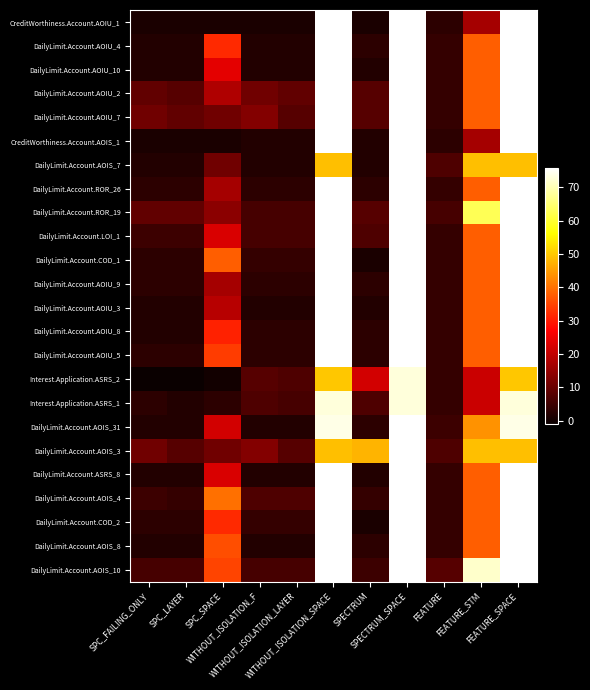

Reading right to left, what are all the values shown in this chart?

CreditWorthiness.Account.AOIU_1: FEATURE_SPACE=76	FEATURE_STM=17	FEATURE=3	SPECTRUM_SPACE=76	SPECTRUM=1	WITHOUT_ISOLATION_SPACE=76	WITHOUT_ISOLATION_LAYER=1	WITHOUT_ISOLATION_F=1	SPC_SPACE=1	SPC_LAYER=1	SPC_FAILING_ONLY=1
DailyLimit.Account.AOIU_4: FEATURE_SPACE=76	FEATURE_STM=38	FEATURE=4	SPECTRUM_SPACE=76	SPECTRUM=3	WITHOUT_ISOLATION_SPACE=76	WITHOUT_ISOLATION_LAYER=2	WITHOUT_ISOLATION_F=2	SPC_SPACE=32	SPC_LAYER=2	SPC_FAILING_ONLY=2
DailyLimit.Account.AOIU_10: FEATURE_SPACE=76	FEATURE_STM=38	FEATURE=4	SPECTRUM_SPACE=76	SPECTRUM=2	WITHOUT_ISOLATION_SPACE=76	WITHOUT_ISOLATION_LAYER=2	WITHOUT_ISOLATION_F=2	SPC_SPACE=24	SPC_LAYER=2	SPC_FAILING_ONLY=2
DailyLimit.Account.AOIU_2: FEATURE_SPACE=76	FEATURE_STM=38	FEATURE=4	SPECTRUM_SPACE=76	SPECTRUM=8	WITHOUT_ISOLATION_SPACE=76	WITHOUT_ISOLATION_LAYER=9	WITHOUT_ISOLATION_F=11	SPC_SPACE=18	SPC_LAYER=8	SPC_FAILING_ONLY=9
DailyLimit.Account.AOIU_7: FEATURE_SPACE=76	FEATURE_STM=38	FEATURE=4	SPECTRUM_SPACE=76	SPECTRUM=8	WITHOUT_ISOLATION_SPACE=76	WITHOUT_ISOLATION_LAYER=8	WITHOUT_ISOLATION_F=13	SPC_SPACE=11	SPC_LAYER=9	SPC_FAILING_ONLY=11
CreditWorthiness.Account.AOIS_1: FEATURE_SPACE=76	FEATURE_STM=17	FEATURE=3	SPECTRUM_SPACE=76	SPECTRUM=2	WITHOUT_ISOLATION_SPACE=76	WITHOUT_ISOLATION_LAYER=2	WITHOUT_ISOLATION_F=2	SPC_SPACE=1	SPC_LAYER=1	SPC_FAILING_ONLY=1
DailyLimit.Account.AOIS_7: FEATURE_SPACE=49	FEATURE_STM=49	FEATURE=7	SPECTRUM_SPACE=76	SPECTRUM=2	WITHOUT_ISOLATION_SPACE=49	WITHOUT_ISOLATION_LAYER=2	WITHOUT_ISOLATION_F=2	SPC_SPACE=11	SPC_LAYER=2	SPC_FAILING_ONLY=2
DailyLimit.Account.ROR_26: FEATURE_SPACE=76	FEATURE_STM=38	FEATURE=4	SPECTRUM_SPACE=76	SPECTRUM=3	WITHOUT_ISOLATION_SPACE=76	WITHOUT_ISOLATION_LAYER=3	WITHOUT_ISOLATION_F=3	SPC_SPACE=17	SPC_LAYER=3	SPC_FAILING_ONLY=3
DailyLimit.Account.ROR_19: FEATURE_SPACE=76	FEATURE_STM=63	FEATURE=6	SPECTRUM_SPACE=76	SPECTRUM=8	WITHOUT_ISOLATION_SPACE=76	WITHOUT_ISOLATION_LAYER=6	WITHOUT_ISOLATION_F=6	SPC_SPACE=14	SPC_LAYER=9	SPC_FAILING_ONLY=9
DailyLimit.Account.LOI_1: FEATURE_SPACE=76	FEATURE_STM=38	FEATURE=4	SPECTRUM_SPACE=76	SPECTRUM=7	WITHOUT_ISOLATION_SPACE=76	WITHOUT_ISOLATION_LAYER=6	WITHOUT_ISOLATION_F=6	SPC_SPACE=23	SPC_LAYER=5	SPC_FAILING_ONLY=5
DailyLimit.Account.COD_1: FEATURE_SPACE=76	FEATURE_STM=38	FEATURE=4	SPECTRUM_SPACE=76	SPECTRUM=1	WITHOUT_ISOLATION_SPACE=76	WITHOUT_ISOLATION_LAYER=4	WITHOUT_ISOLATION_F=4	SPC_SPACE=38	SPC_LAYER=3	SPC_FAILING_ONLY=3
DailyLimit.Account.AOIU_9: FEATURE_SPACE=76	FEATURE_STM=38	FEATURE=4	SPECTRUM_SPACE=76	SPECTRUM=3	WITHOUT_ISOLATION_SPACE=76	WITHOUT_ISOLATION_LAYER=3	WITHOUT_ISOLATION_F=3	SPC_SPACE=17	SPC_LAYER=3	SPC_FAILING_ONLY=3
DailyLimit.Account.AOIU_3: FEATURE_SPACE=76	FEATURE_STM=38	FEATURE=4	SPECTRUM_SPACE=76	SPECTRUM=2	WITHOUT_ISOLATION_SPACE=76	WITHOUT_ISOLATION_LAYER=2	WITHOUT_ISOLATION_F=2	SPC_SPACE=19	SPC_LAYER=2	SPC_FAILING_ONLY=2
DailyLimit.Account.AOIU_8: FEATURE_SPACE=76	FEATURE_STM=38	FEATURE=4	SPECTRUM_SPACE=76	SPECTRUM=3	WITHOUT_ISOLATION_SPACE=76	WITHOUT_ISOLATION_LAYER=3	WITHOUT_ISOLATION_F=3	SPC_SPACE=31	SPC_LAYER=2	SPC_FAILING_ONLY=2
DailyLimit.Account.AOIU_5: FEATURE_SPACE=76	FEATURE_STM=38	FEATURE=4	SPECTRUM_SPACE=76	SPECTRUM=3	WITHOUT_ISOLATION_SPACE=76	WITHOUT_ISOLATION_LAYER=3	WITHOUT_ISOLATION_F=3	SPC_SPACE=34	SPC_LAYER=3	SPC_FAILING_ONLY=3
Interest.Application.ASRS_2: FEATURE_SPACE=50	FEATURE_STM=21	FEATURE=4	SPECTRUM_SPACE=73	SPECTRUM=22	WITHOUT_ISOLATION_SPACE=50	WITHOUT_ISOLATION_LAYER=7	WITHOUT_ISOLATION_F=8	SPC_SPACE=0	SPC_LAYER=-1	SPC_FAILING_ONLY=-1
Interest.Application.ASRS_1: FEATURE_SPACE=73	FEATURE_STM=21	FEATURE=4	SPECTRUM_SPACE=73	SPECTRUM=7	WITHOUT_ISOLATION_SPACE=73	WITHOUT_ISOLATION_LAYER=6	WITHOUT_ISOLATION_F=7	SPC_SPACE=3	SPC_LAYER=2	SPC_FAILING_ONLY=3
DailyLimit.Account.AOIS_31: FEATURE_SPACE=74	FEATURE_STM=44	FEATURE=5	SPECTRUM_SPACE=76	SPECTRUM=3	WITHOUT_ISOLATION_SPACE=74	WITHOUT_ISOLATION_LAYER=2	WITHOUT_ISOLATION_F=2	SPC_SPACE=22	SPC_LAYER=2	SPC_FAILING_ONLY=2
DailyLimit.Account.AOIS_3: FEATURE_SPACE=49	FEATURE_STM=49	FEATURE=7	SPECTRUM_SPACE=76	SPECTRUM=48	WITHOUT_ISOLATION_SPACE=49	WITHOUT_ISOLATION_LAYER=8	WITHOUT_ISOLATION_F=13	SPC_SPACE=11	SPC_LAYER=8	SPC_FAILING_ONLY=11
DailyLimit.Account.ASRS_8: FEATURE_SPACE=76	FEATURE_STM=38	FEATURE=4	SPECTRUM_SPACE=76	SPECTRUM=2	WITHOUT_ISOLATION_SPACE=76	WITHOUT_ISOLATION_LAYER=2	WITHOUT_ISOLATION_F=2	SPC_SPACE=23	SPC_LAYER=2	SPC_FAILING_ONLY=2
DailyLimit.Account.AOIS_4: FEATURE_SPACE=76	FEATURE_STM=38	FEATURE=4	SPECTRUM_SPACE=76	SPECTRUM=4	WITHOUT_ISOLATION_SPACE=76	WITHOUT_ISOLATION_LAYER=7	WITHOUT_ISOLATION_F=7	SPC_SPACE=40	SPC_LAYER=4	SPC_FAILING_ONLY=5
DailyLimit.Account.COD_2: FEATURE_SPACE=76	FEATURE_STM=38	FEATURE=4	SPECTRUM_SPACE=76	SPECTRUM=1	WITHOUT_ISOLATION_SPACE=76	WITHOUT_ISOLATION_LAYER=4	WITHOUT_ISOLATION_F=4	SPC_SPACE=32	SPC_LAYER=3	SPC_FAILING_ONLY=3
DailyLimit.Account.AOIS_8: FEATURE_SPACE=76	FEATURE_STM=38	FEATURE=4	SPECTRUM_SPACE=76	SPECTRUM=3	WITHOUT_ISOLATION_SPACE=76	WITHOUT_ISOLATION_LAYER=2	WITHOUT_ISOLATION_F=2	SPC_SPACE=36	SPC_LAYER=2	SPC_FAILING_ONLY=2
DailyLimit.Account.AOIS_10: FEATURE_SPACE=76	FEATURE_STM=72	FEATURE=8	SPECTRUM_SPACE=76	SPECTRUM=5	WITHOUT_ISOLATION_SPACE=76	WITHOUT_ISOLATION_LAYER=6	WITHOUT_ISOLATION_F=6	SPC_SPACE=35	SPC_LAYER=6	SPC_FAILING_ONLY=6